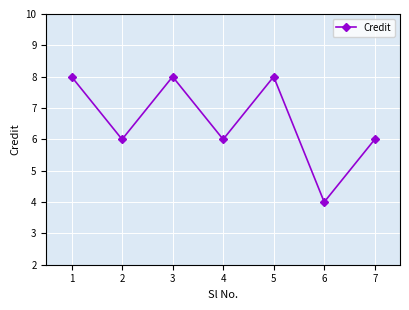

Count the values in the range 6 to 8.

6